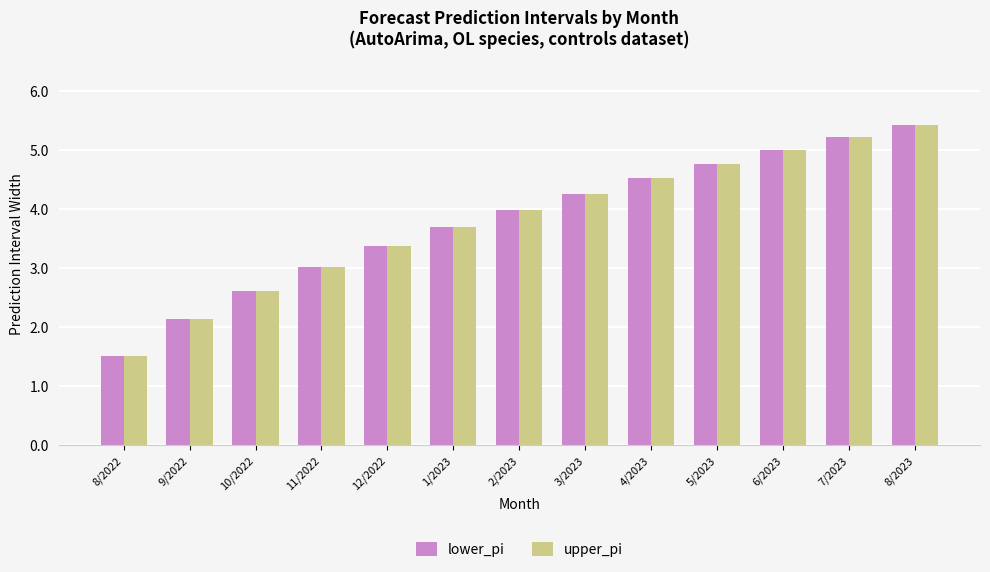

What is the sum of all lower_pi values?

49.4